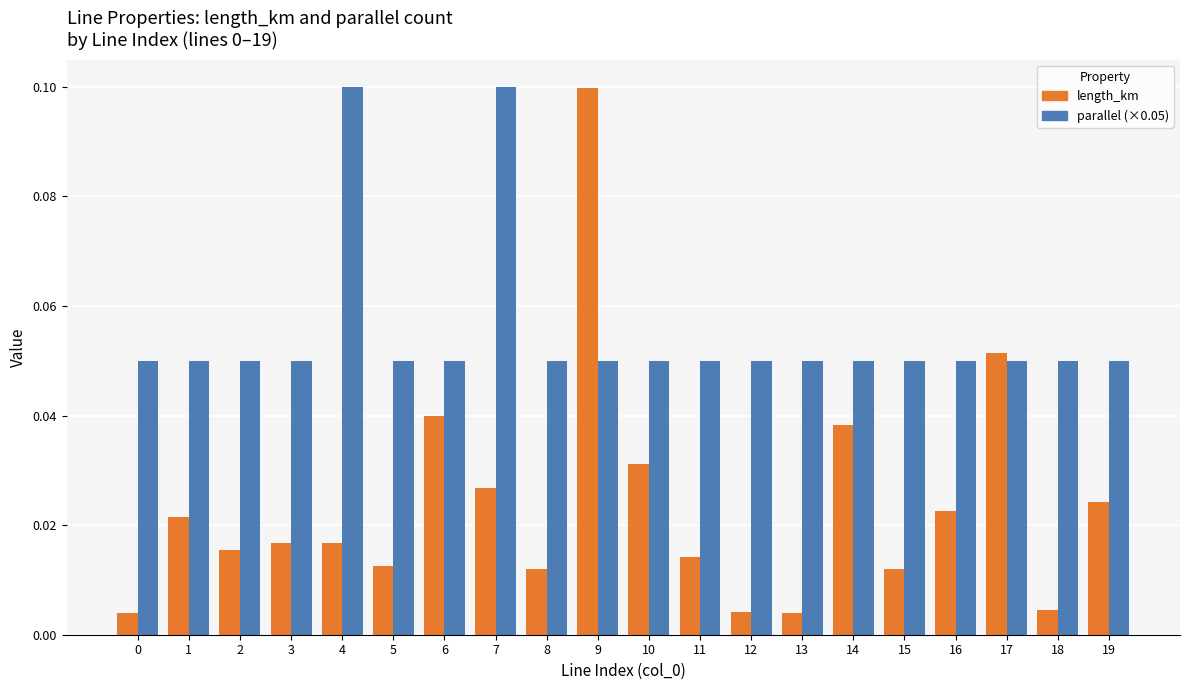

Rank the series by their average value, from highest to lowest.

parallel (×0.05), length_km